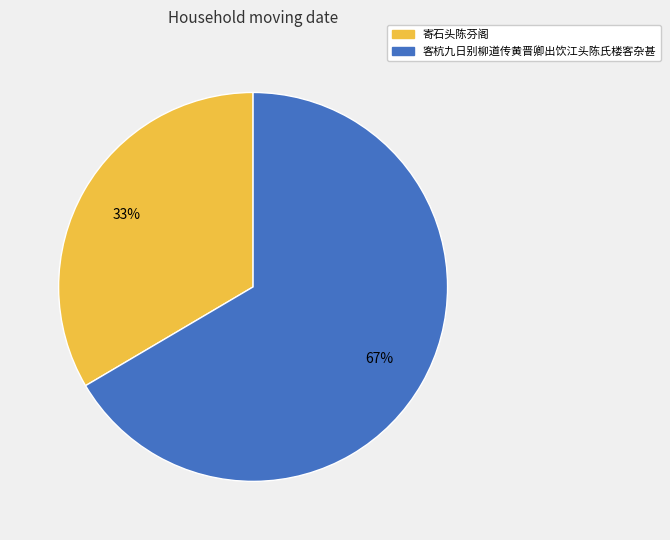

To the nearest percent, what portion does 寄石头陈芬阁 represent?

33%